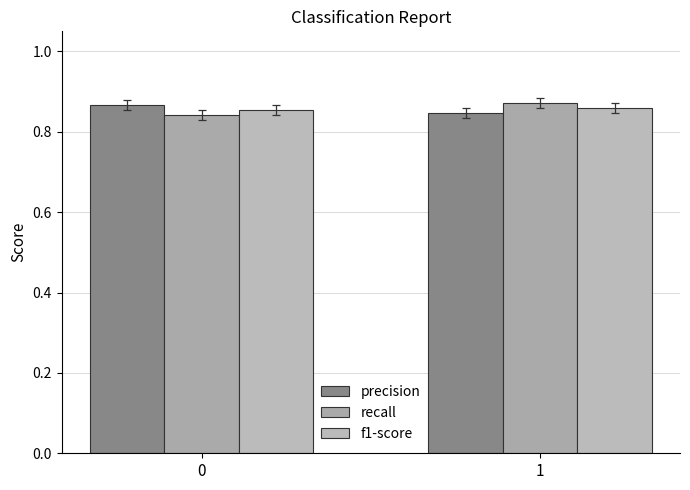

Does the chart contain stacked bars?

No